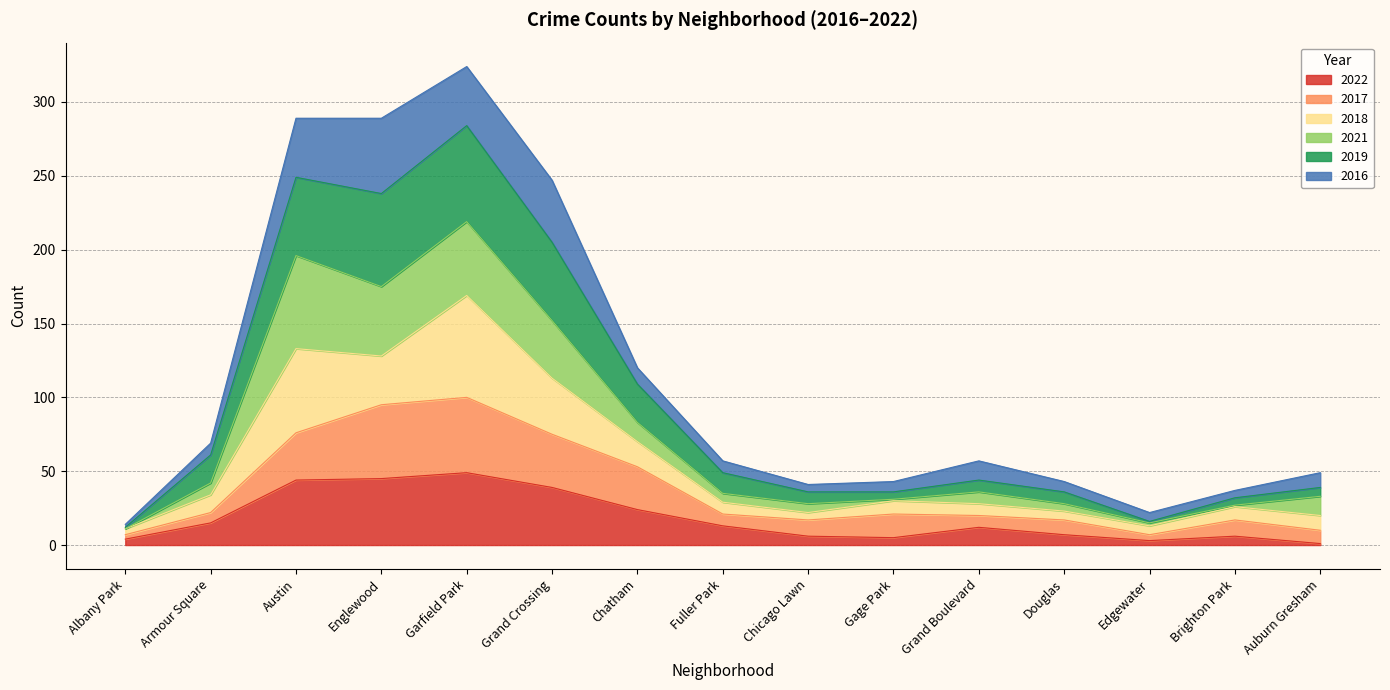

What are all the series names shown in the legend?

2022, 2017, 2018, 2021, 2019, 2016